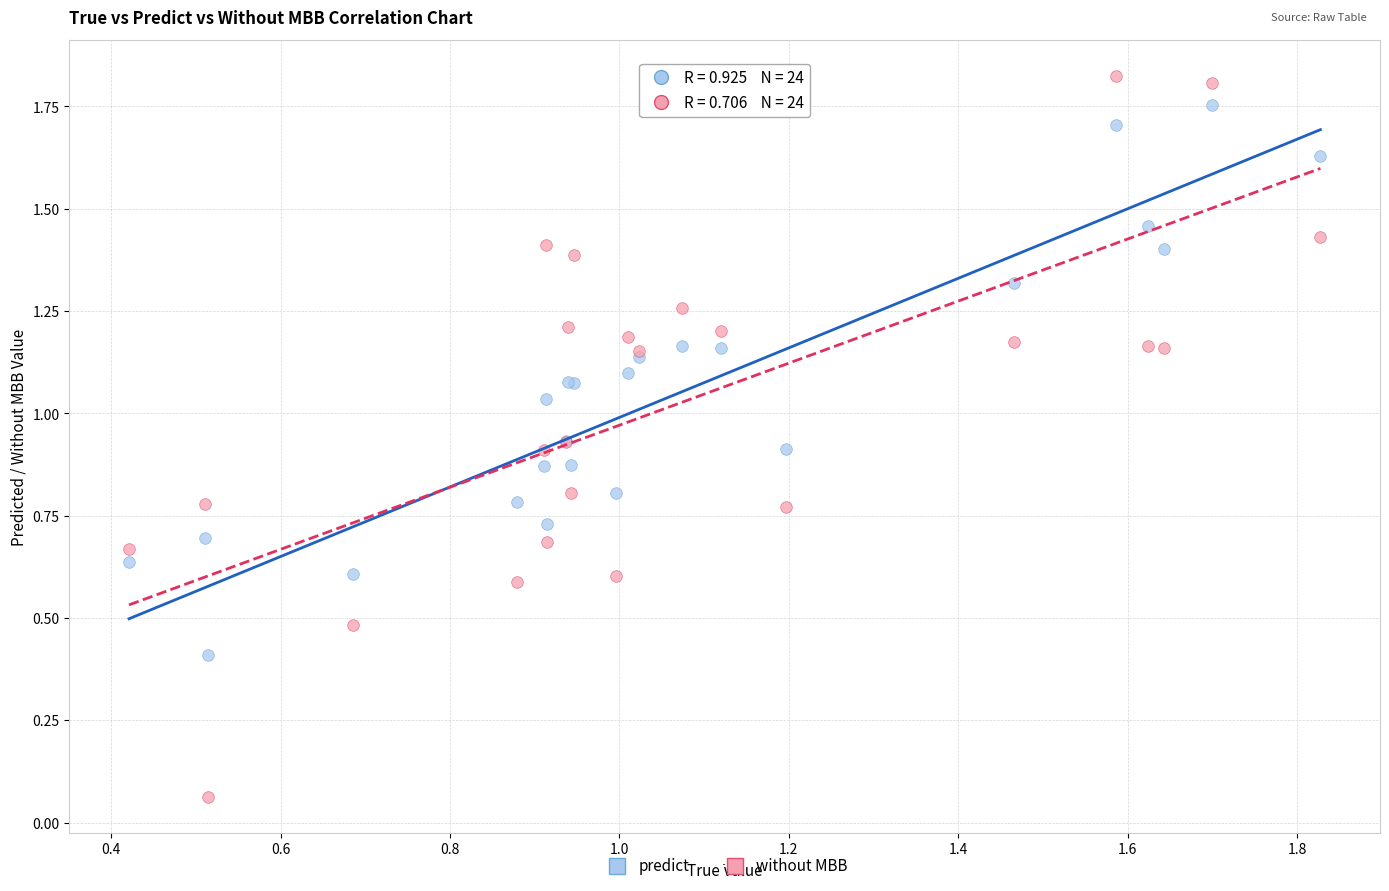

Which series has the widest spread of Y values?

without MBB